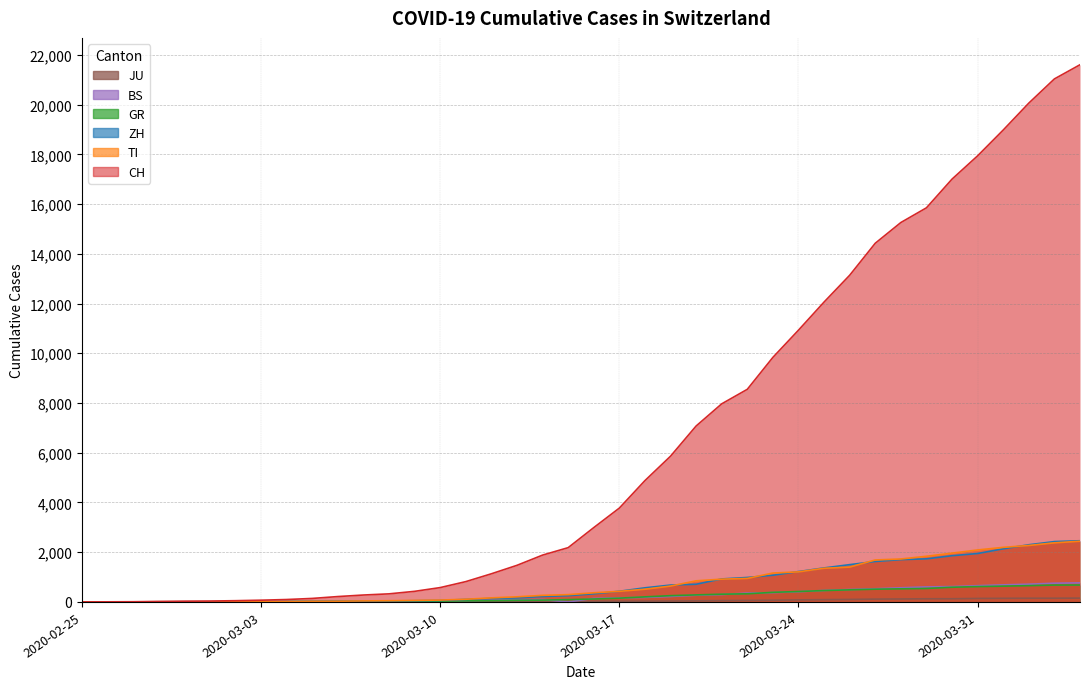

At which label does GR reach its peak?

2020-04-04